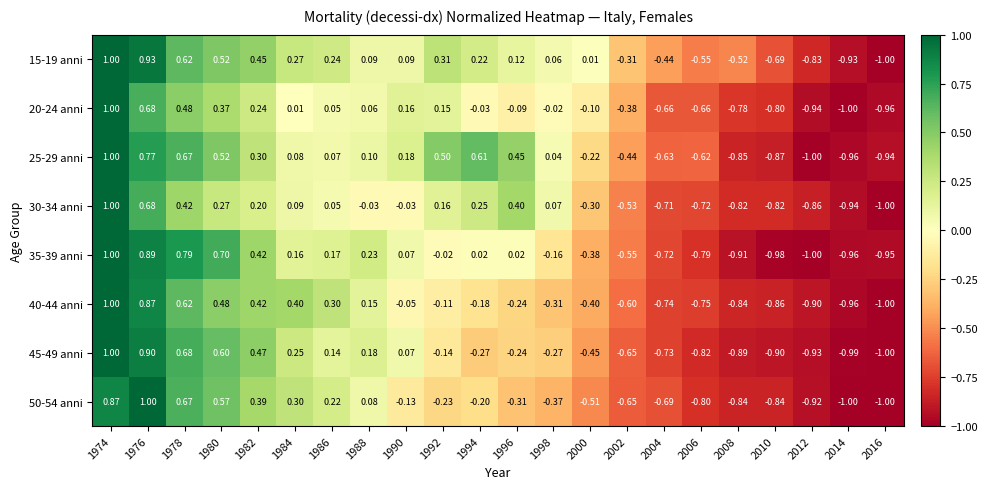

What is the maximum value shown in the chart?

1.0